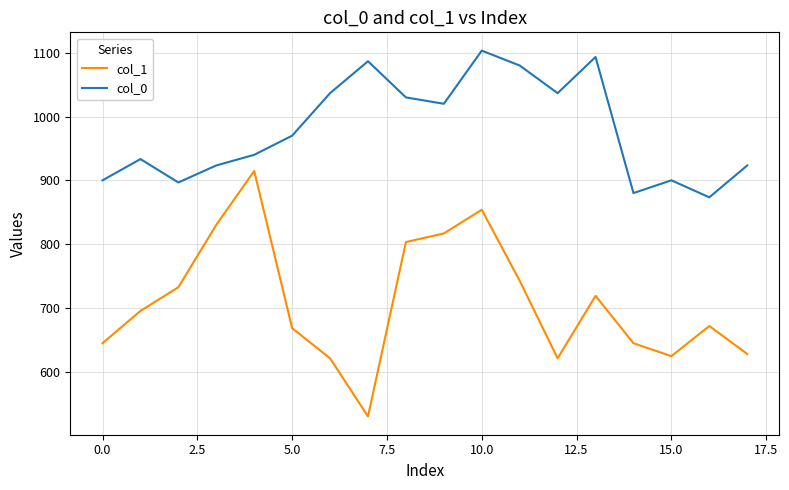

What are all the series names shown in the legend?

col_1, col_0